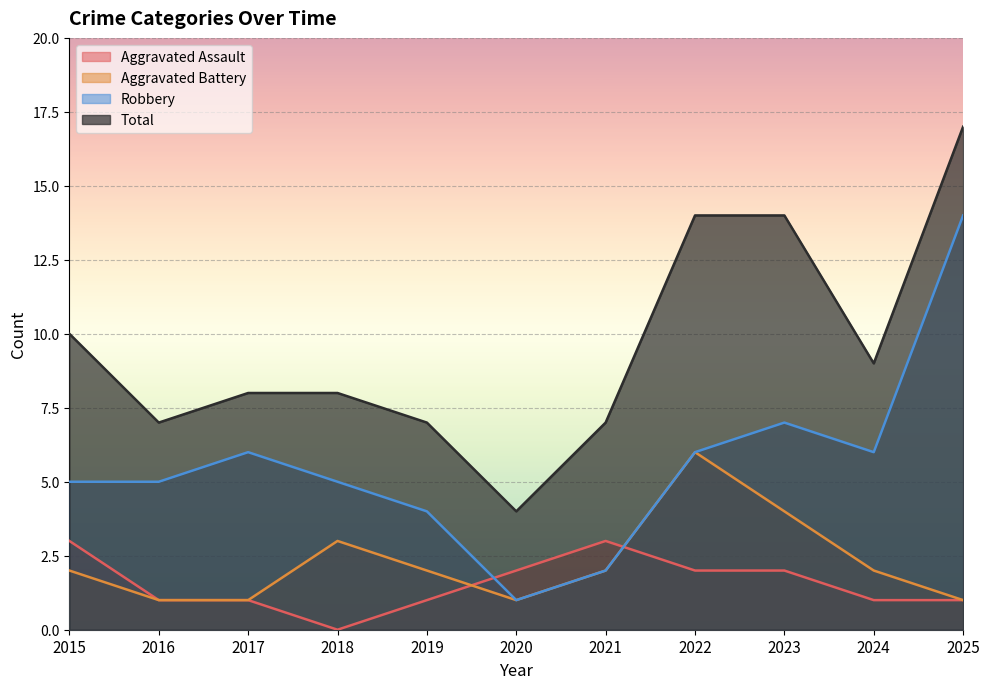

True or false: Aggravated Battery and Robbery cross at least once.

False